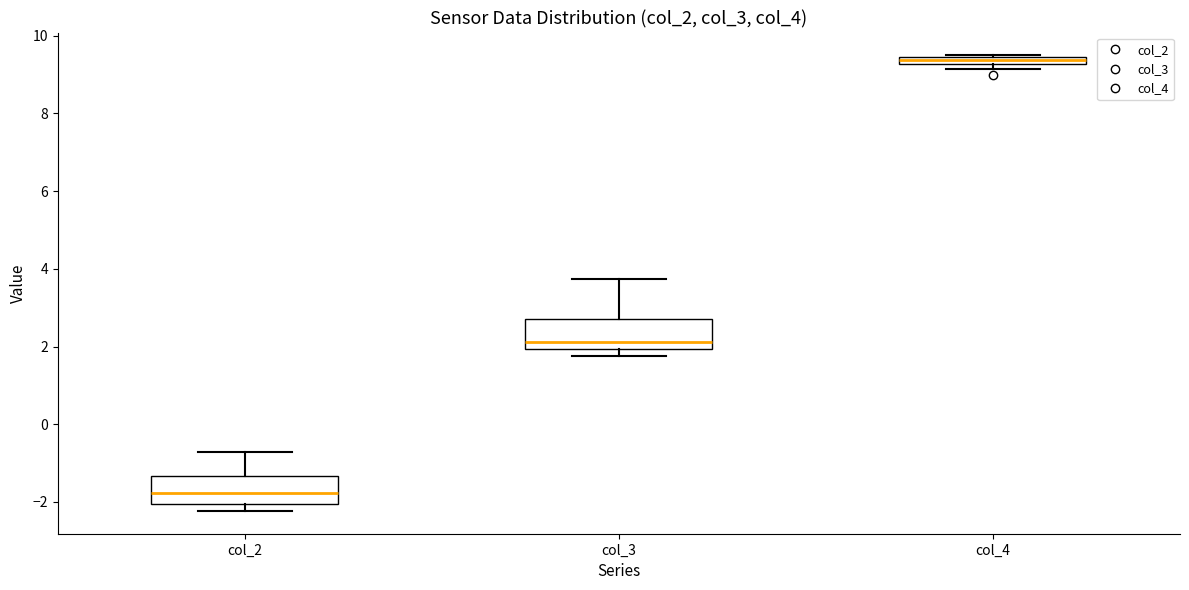

Which box has the highest median line?

col_4